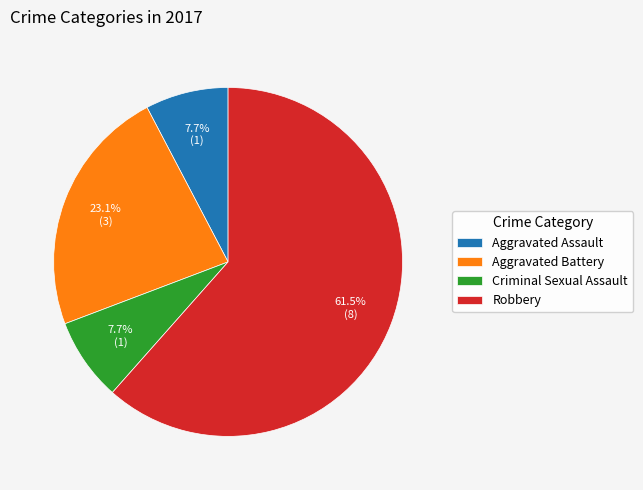

What is the majority slice?

Robbery